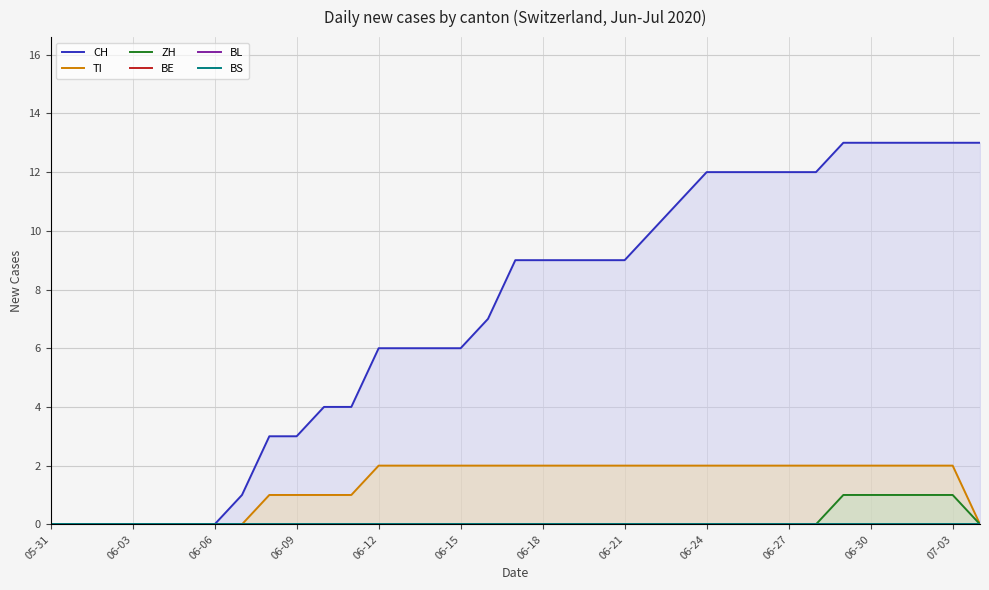

How many lines are shown in the chart?

6